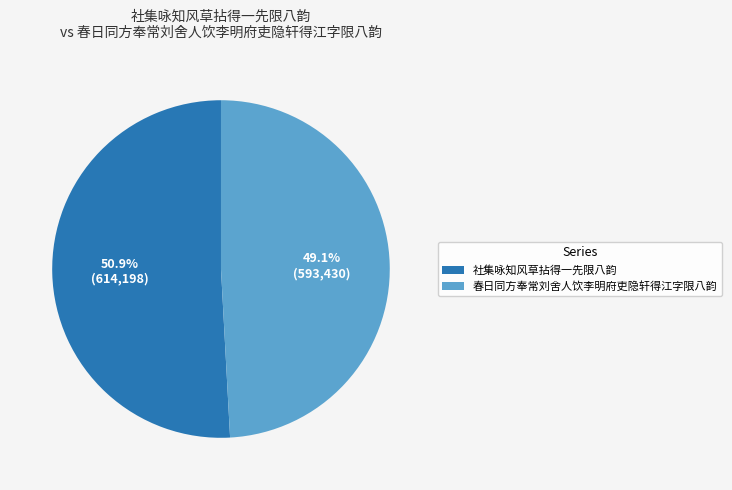

Between 社集咏知风草拈得一先限八韵 and 春日同方奉常刘舍人饮李明府吏隐轩得江字限八韵, which is larger?

社集咏知风草拈得一先限八韵